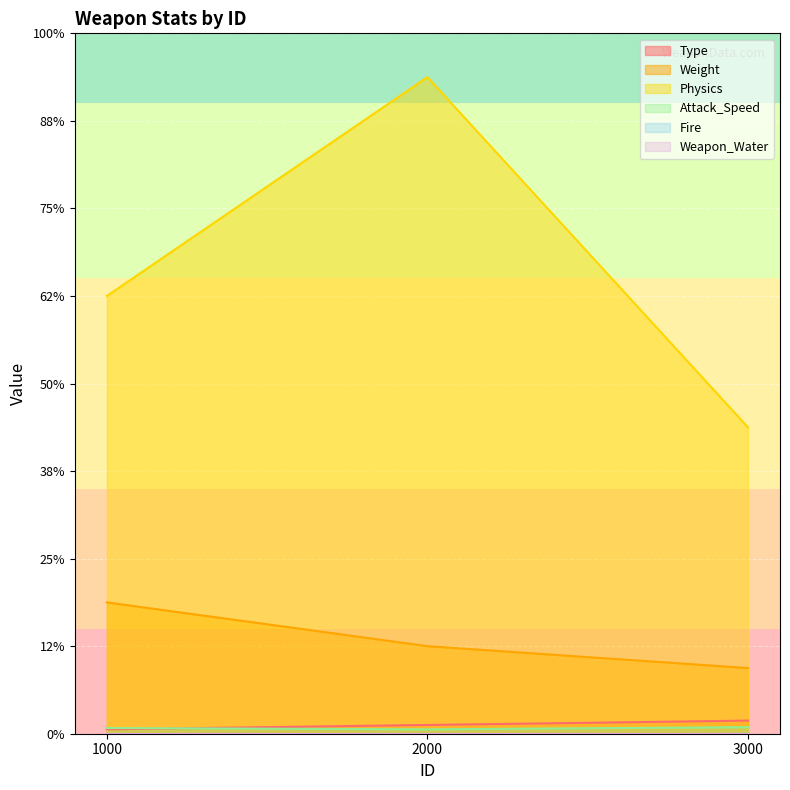

Does the chart display data point markers on the line(s)?

No